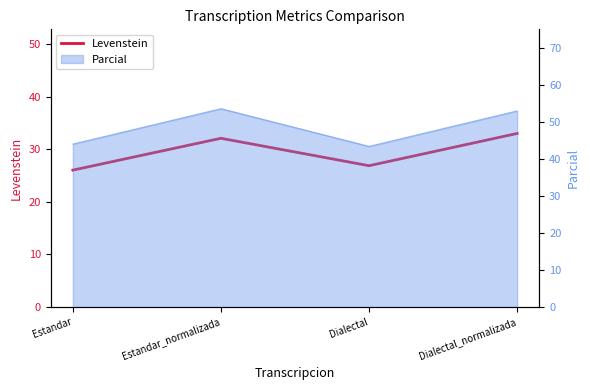

At which label is the value closest to 29?

Dialectal